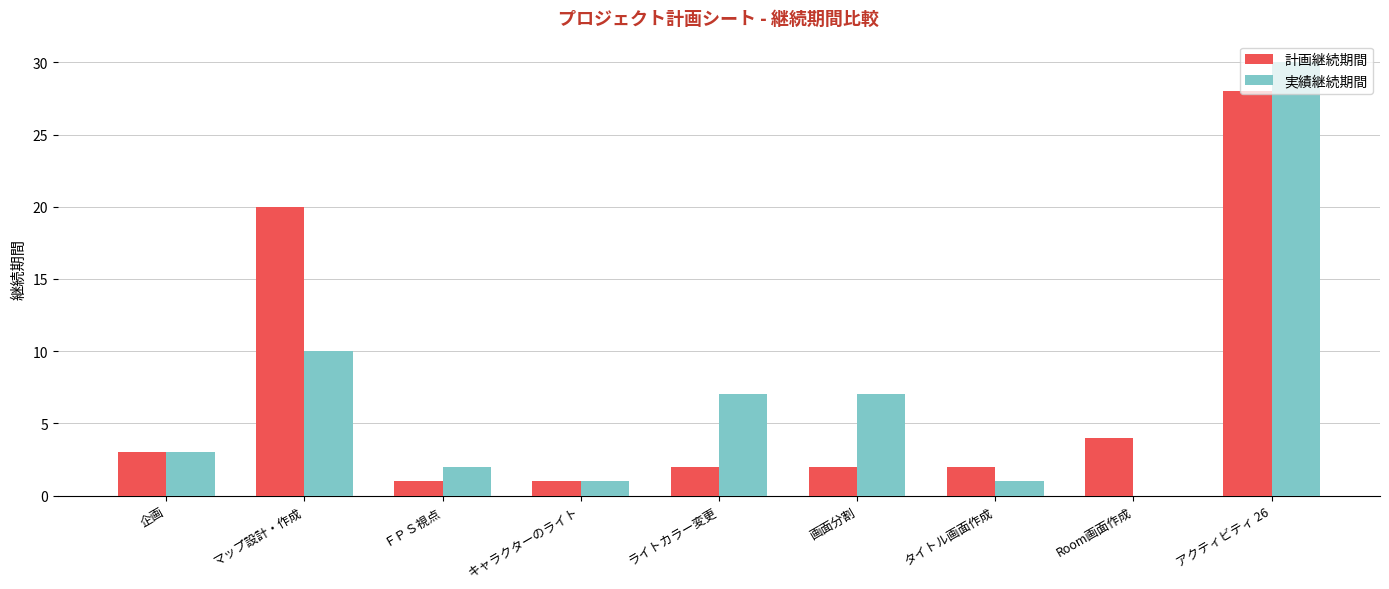

What is the total value across all series at ＦＰＳ視点?

3